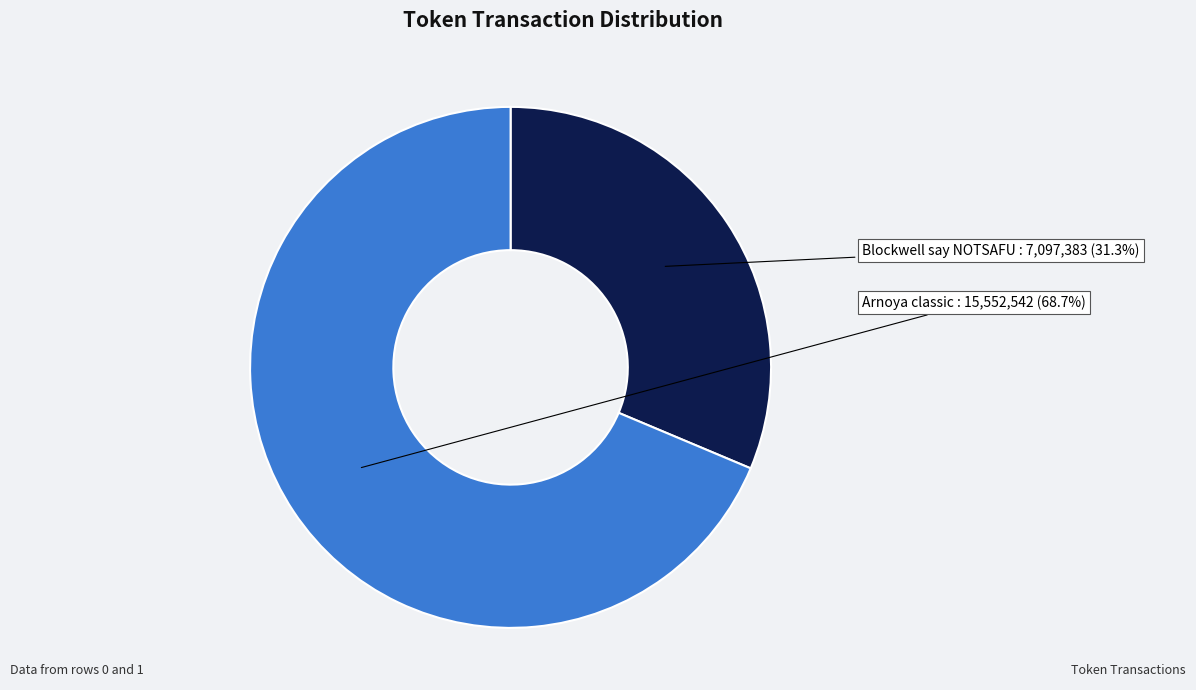

To the nearest percent, what portion does Blockwell say NOTSAFU represent?

31%